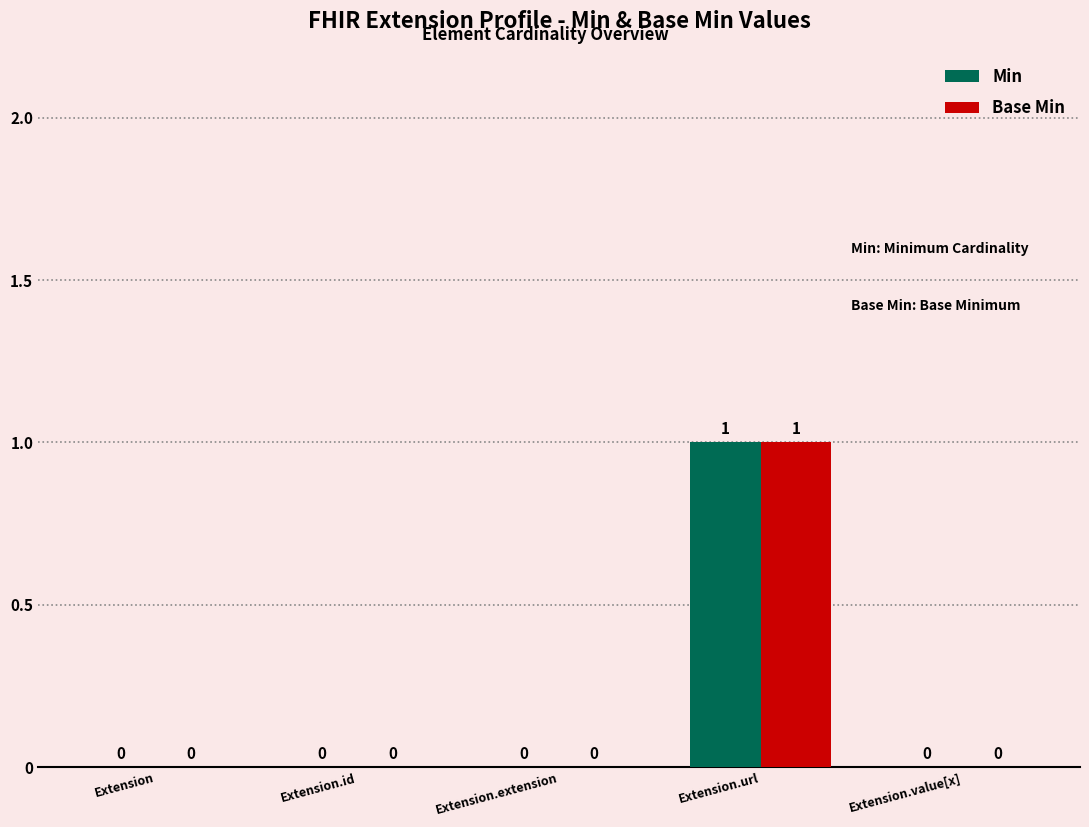

The Min series shows -1 at Extension.id. True or false?

False